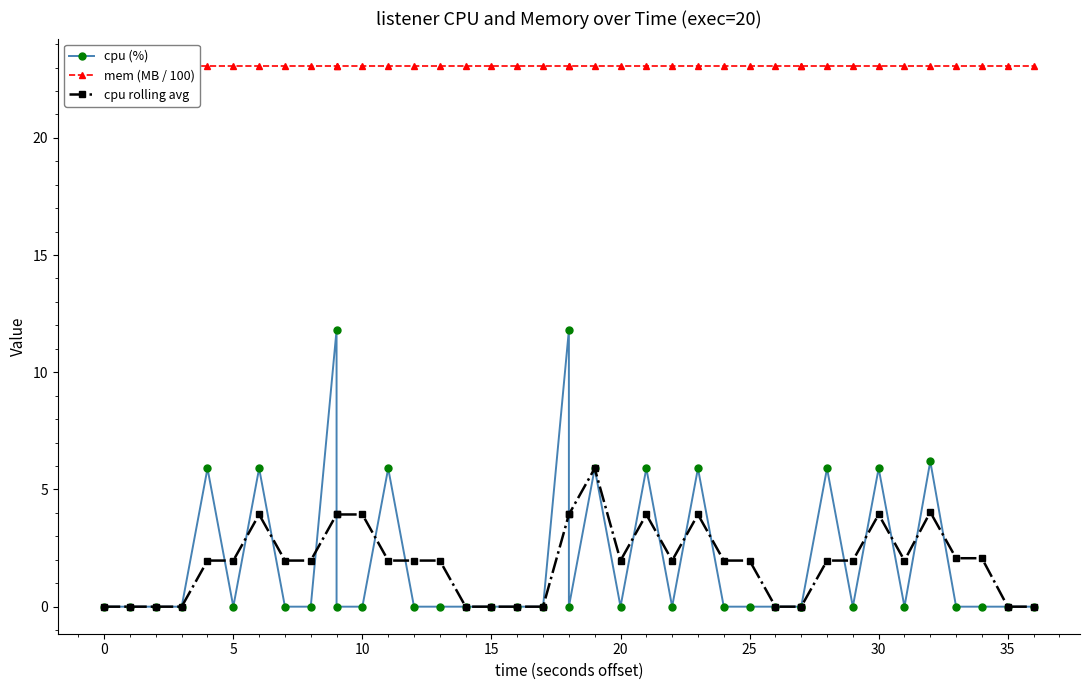

True or false: mem (MB / 100) has a value of 14.2 at 5.

False